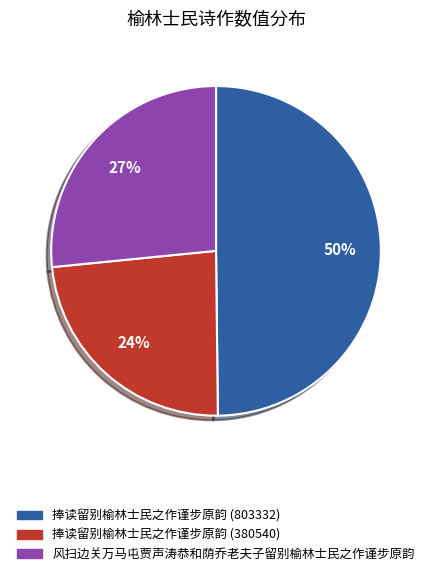

Which has a higher value, 风扫边关万马屯贾声涛恭和荫乔老夫子留别榆林士民之作谨步原韵 or 捧读留别榆林士民之作谨步原韵 (380540)?

风扫边关万马屯贾声涛恭和荫乔老夫子留别榆林士民之作谨步原韵